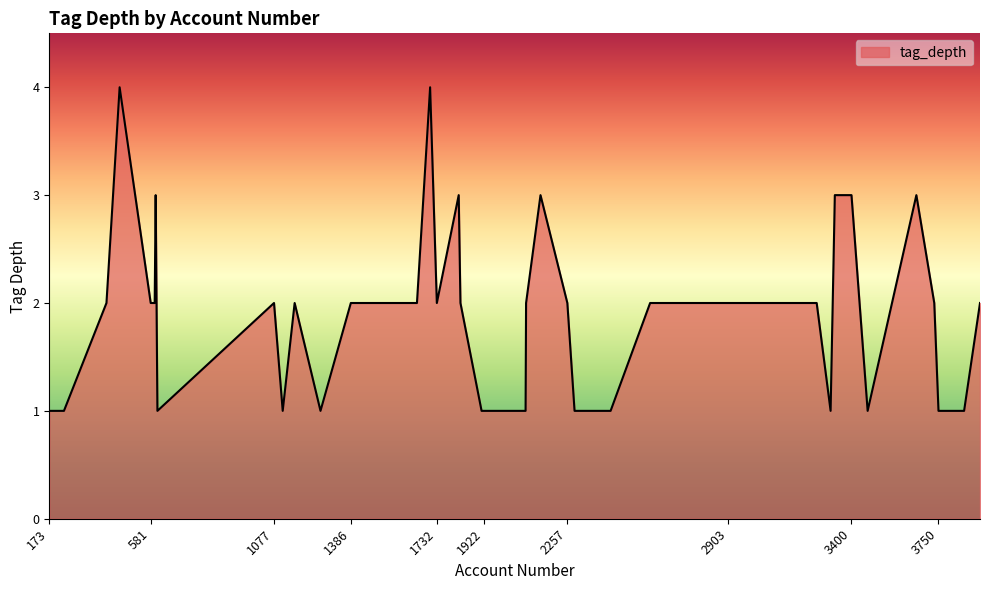

What is the difference between the maximum and minimum values?

3